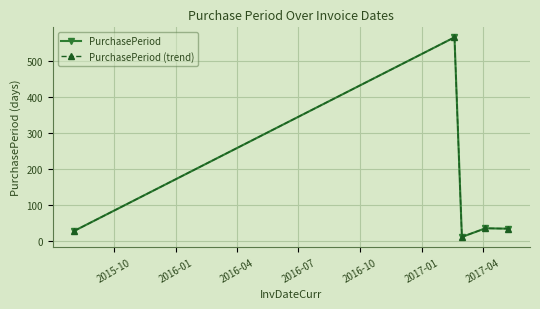

Is this an area chart (filled region under the line)?

No